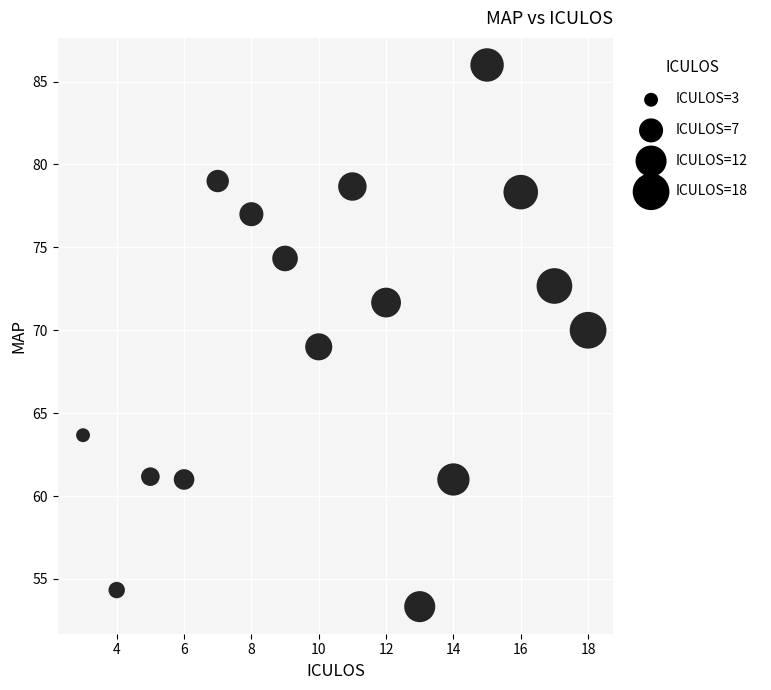

What is the range of Y values (max minus min)?

32.7